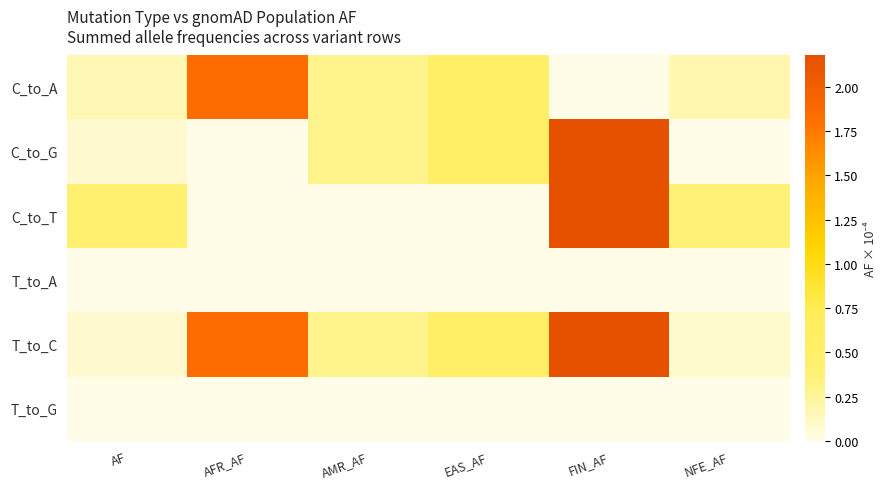

Reading left to right, what are all the values shown in this chart?

C_to_A: AF=0.2	AFR_AF=1.8	AMR_AF=0.3	EAS_AF=0.5	FIN_AF=0.0	NFE_AF=0.2
C_to_G: AF=0.1	AFR_AF=0.0	AMR_AF=0.3	EAS_AF=0.5	FIN_AF=2.2	NFE_AF=0.0
C_to_T: AF=0.4	AFR_AF=0.0	AMR_AF=0.0	EAS_AF=0.0	FIN_AF=2.2	NFE_AF=0.4
T_to_A: AF=0.0	AFR_AF=0.0	AMR_AF=0.0	EAS_AF=0.0	FIN_AF=0.0	NFE_AF=0.0
T_to_C: AF=0.1	AFR_AF=1.8	AMR_AF=0.3	EAS_AF=0.5	FIN_AF=2.2	NFE_AF=0.1
T_to_G: AF=0.0	AFR_AF=0.0	AMR_AF=0.0	EAS_AF=0.0	FIN_AF=0.0	NFE_AF=0.0